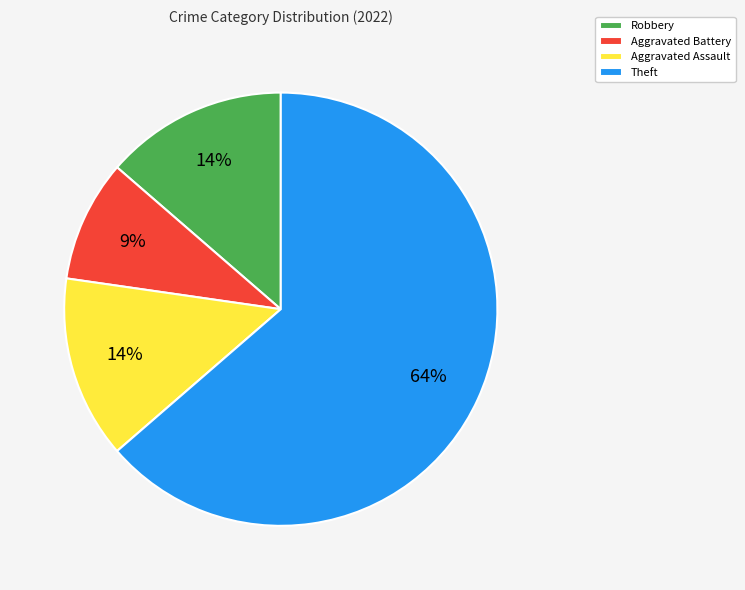

To the nearest percent, what portion does Aggravated Assault represent?

14%